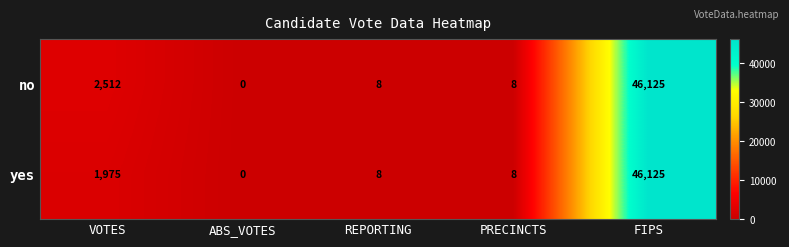

At which label does yes first exceed 8?

VOTES